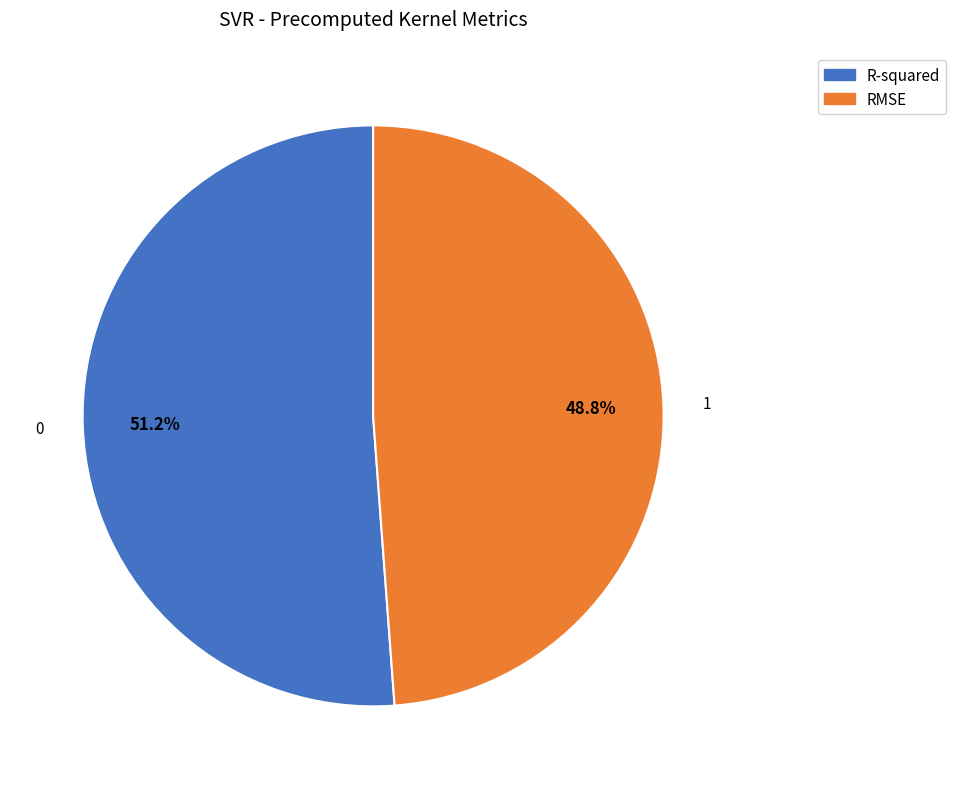

To the nearest percent, what is the difference between the RMSE and R-squared slice percentages?

2%